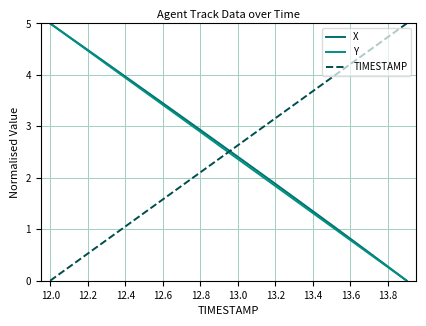

How many categories are shown in the chart?

20